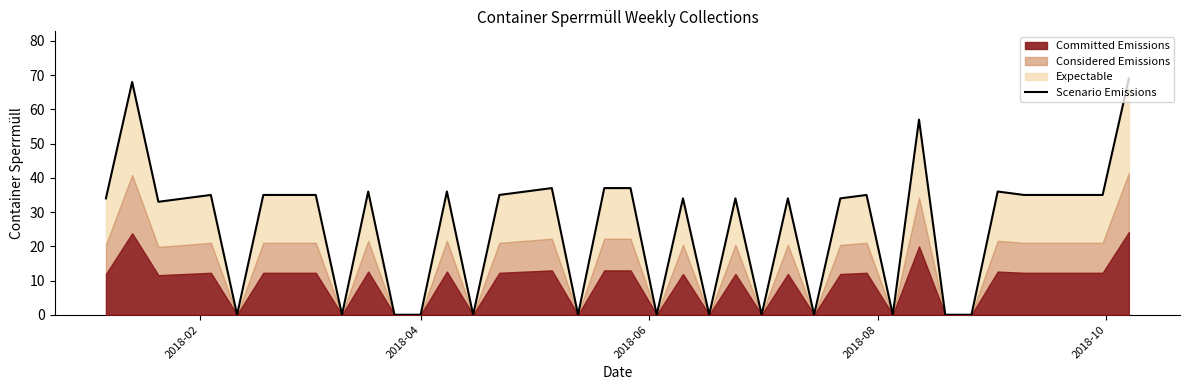

How many lines are shown in the chart?

1